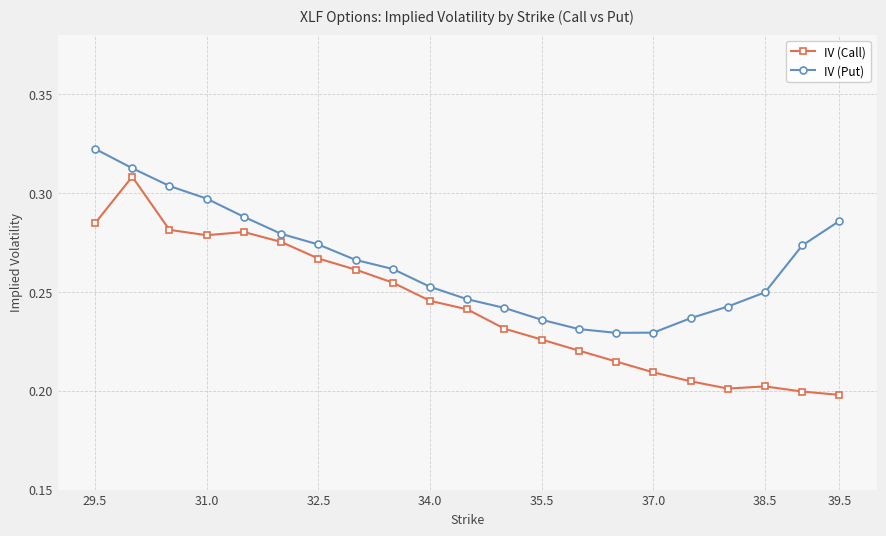

True or false: IV (Call) and IV (Put) intersect in this chart.

False